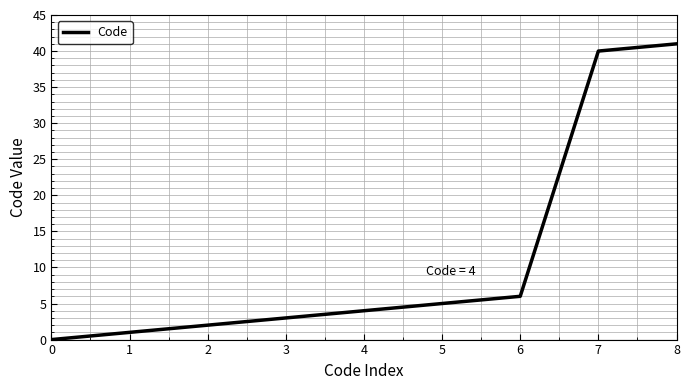

What is the change in value from 0 to 2?

+2